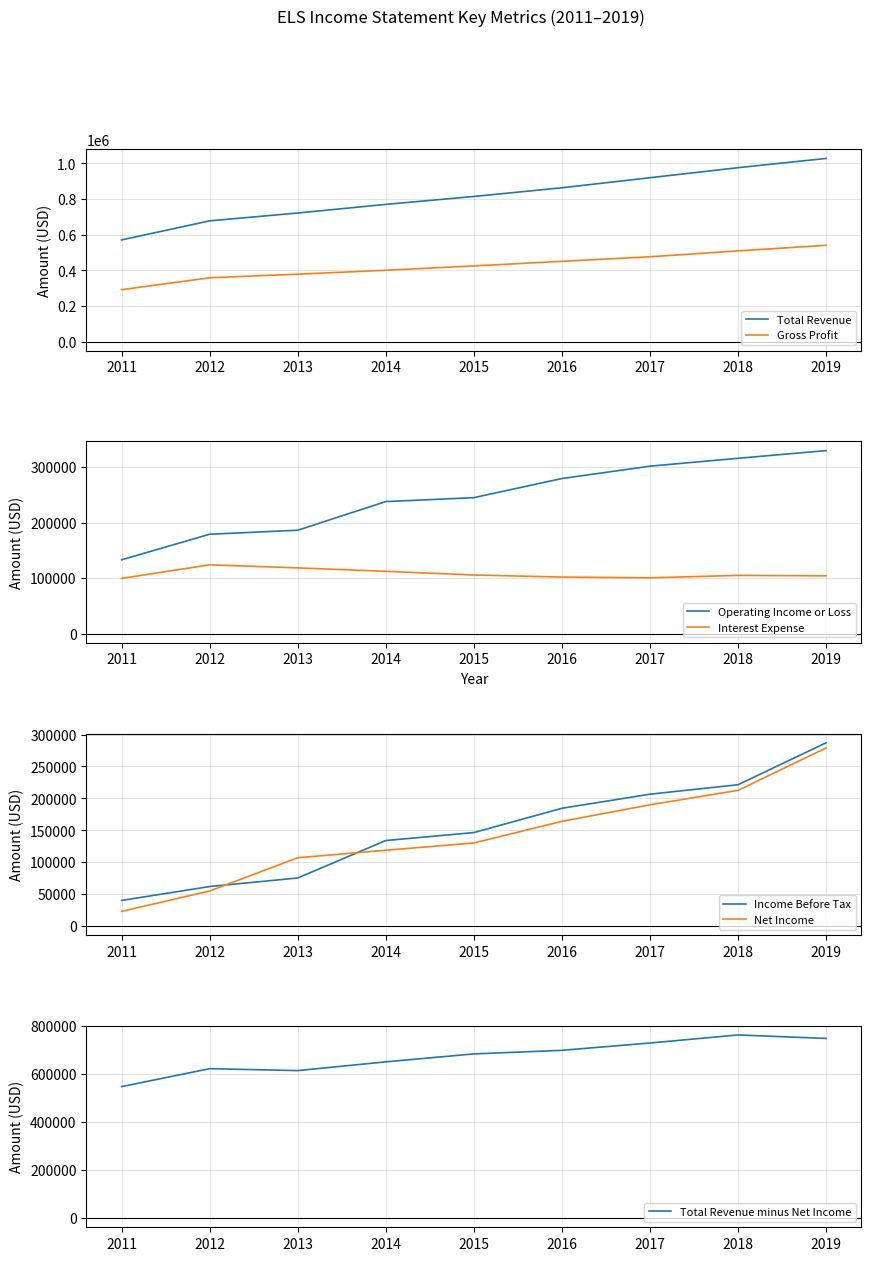

Is it true that Interest Expense equals 182766 at 2012?

False